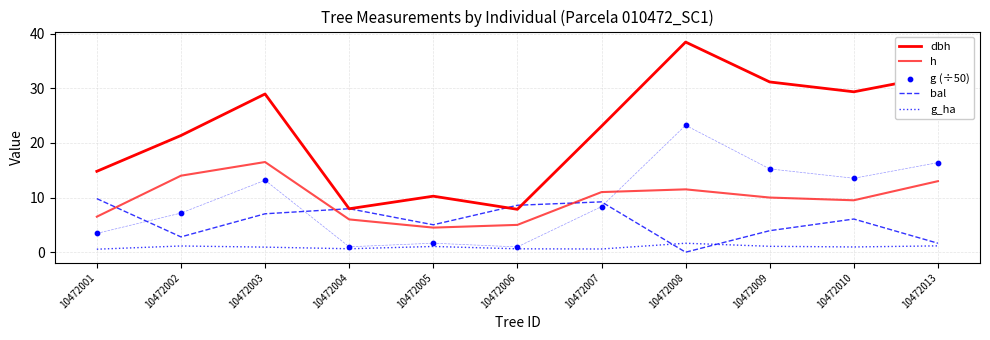

At how many categories does at least one series exceed 7?

11